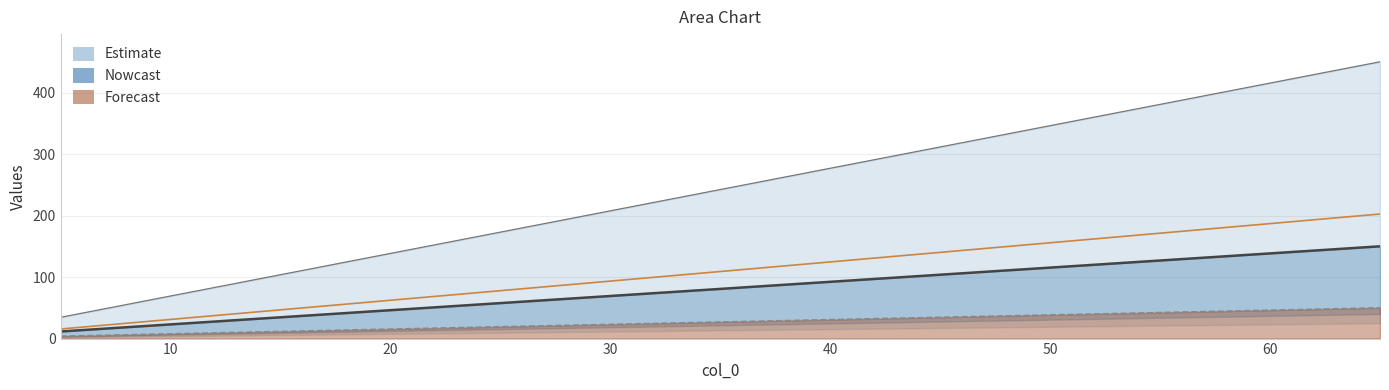

How many lines are shown in the chart?

4